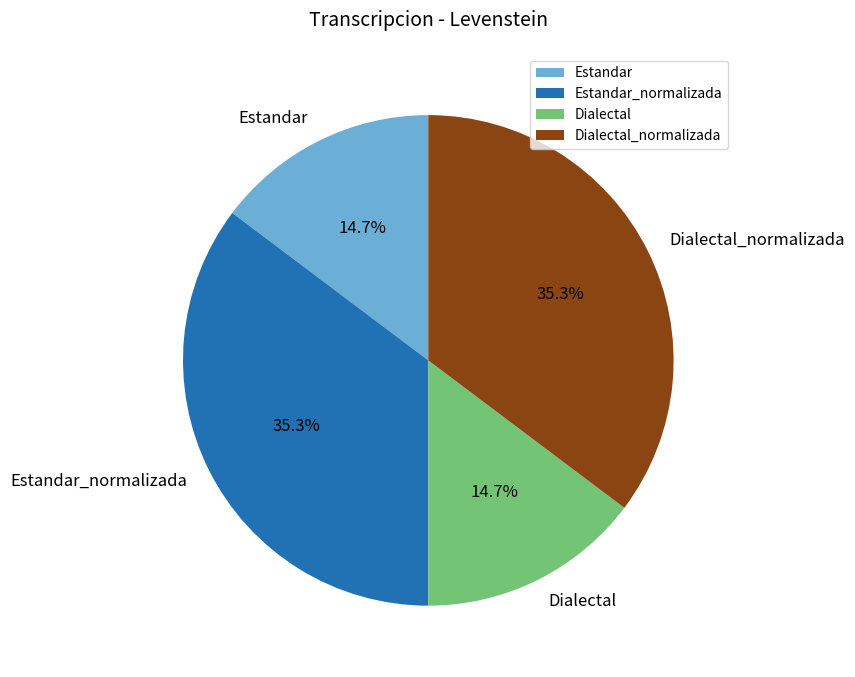

True or false: Dialectal accounts for 4% of the total.

False